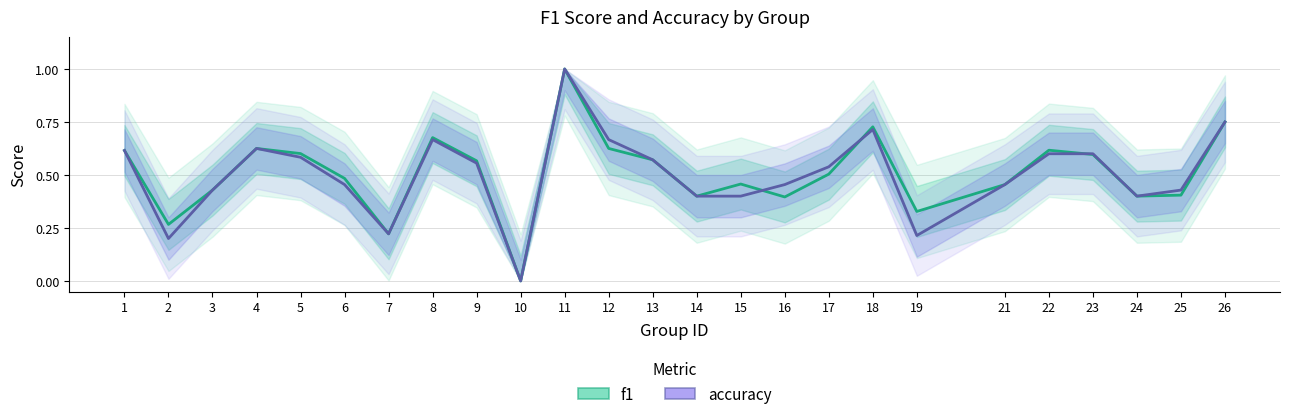

Reading left to right, transcribe all the data shown in this chart.

f1: 1=0.6	2=0.3	3=0.4	4=0.6	5=0.6	6=0.5	7=0.2	8=0.7	9=0.6	10=0.0	11=1.0	12=0.6	13=0.6	14=0.4	15=0.5	16=0.4	17=0.5	18=0.7	19=0.3	21=0.5	22=0.6	23=0.6	24=0.4	25=0.4	26=0.8
accuracy: 1=0.6	2=0.2	3=0.4	4=0.6	5=0.6	6=0.5	7=0.2	8=0.7	9=0.6	10=0.0	11=1.0	12=0.7	13=0.6	14=0.4	15=0.4	16=0.5	17=0.5	18=0.7	19=0.2	21=0.5	22=0.6	23=0.6	24=0.4	25=0.4	26=0.8